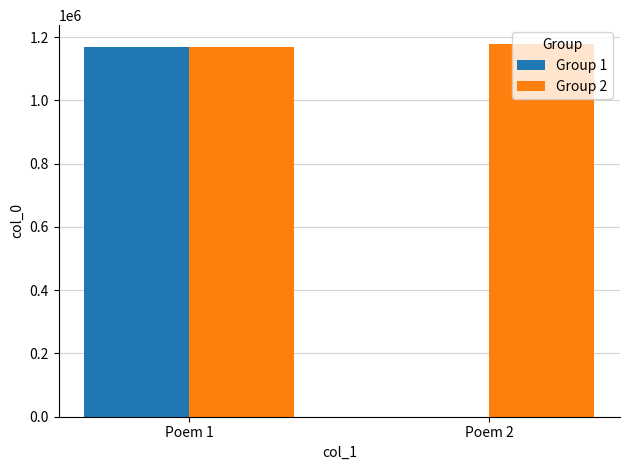

Between Poem 1 and Poem 2, which series saw the biggest shift?

Group 1